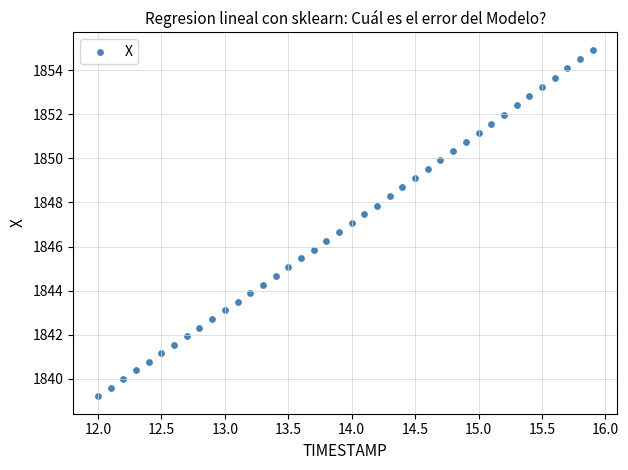

What is the range of X values (max minus min)?

3.9